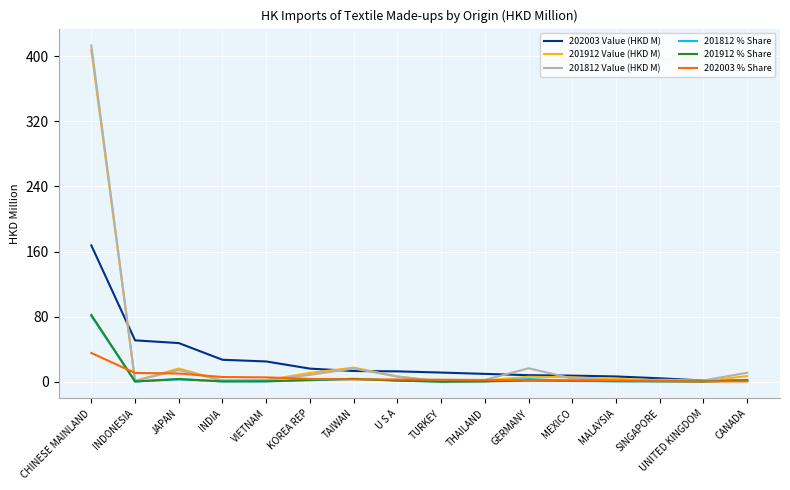

Does the chart have visible grid lines?

Yes